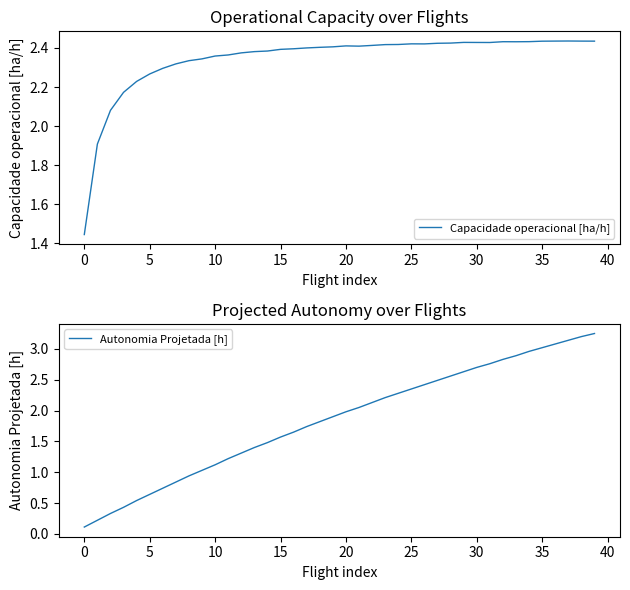

True or false: Autonomia Projetada [h] and Capacidade operacional [ha/h] intersect in this chart.

True